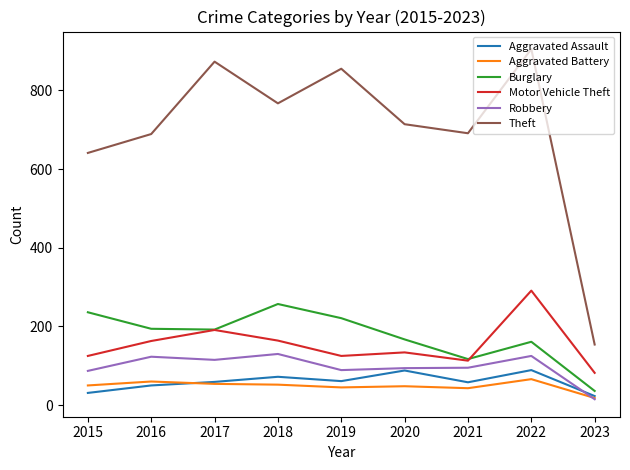

The Aggravated Battery series shows 16 at 2022. True or false?

False